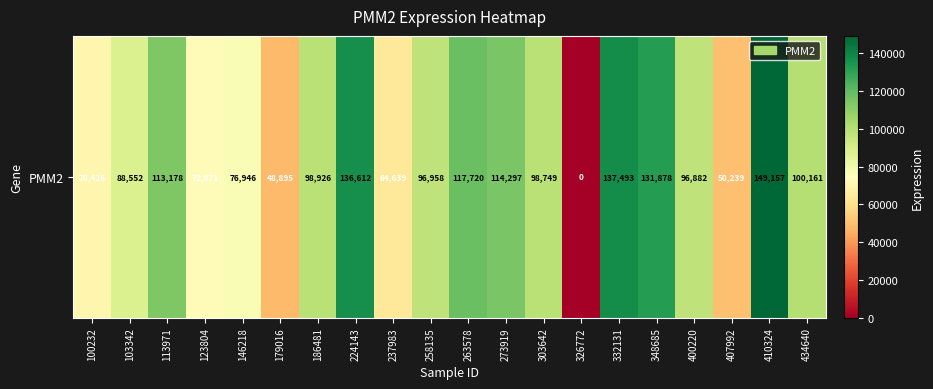

What is the change in value from 186481 to 224143?

+37686